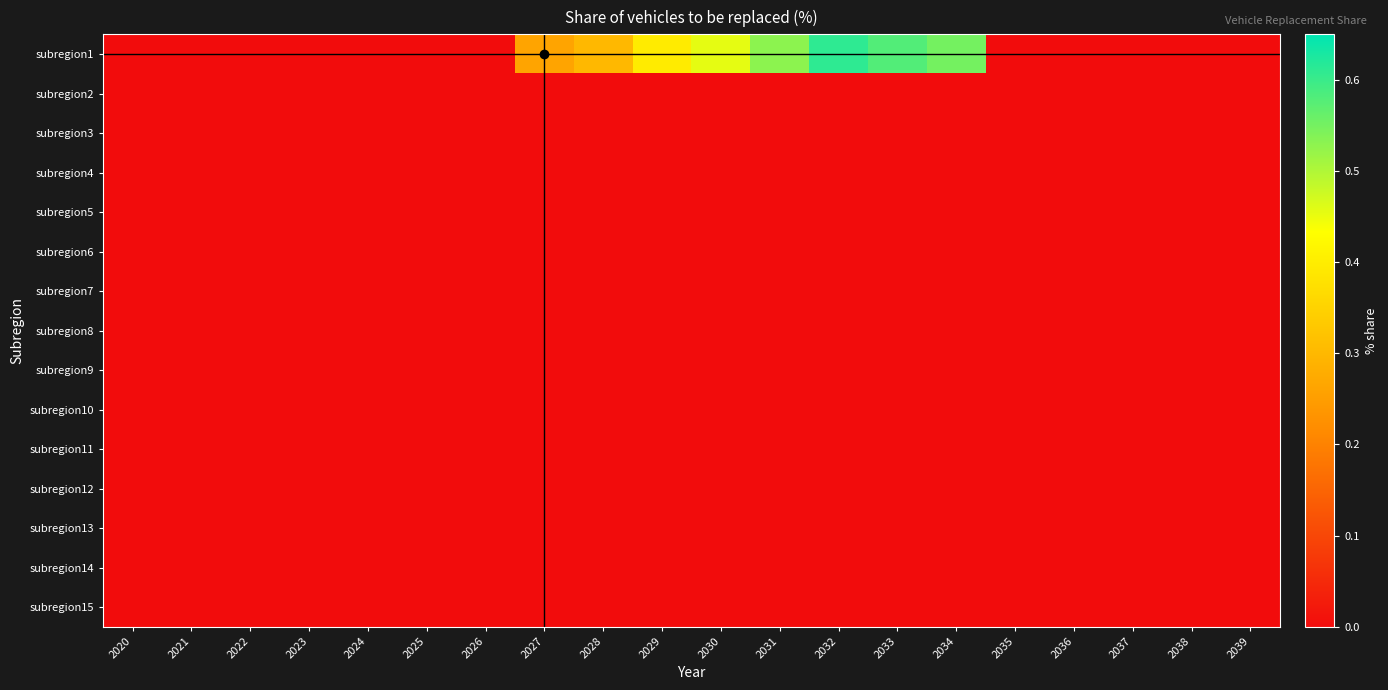

What is the total value across all series at 2031?

0.5